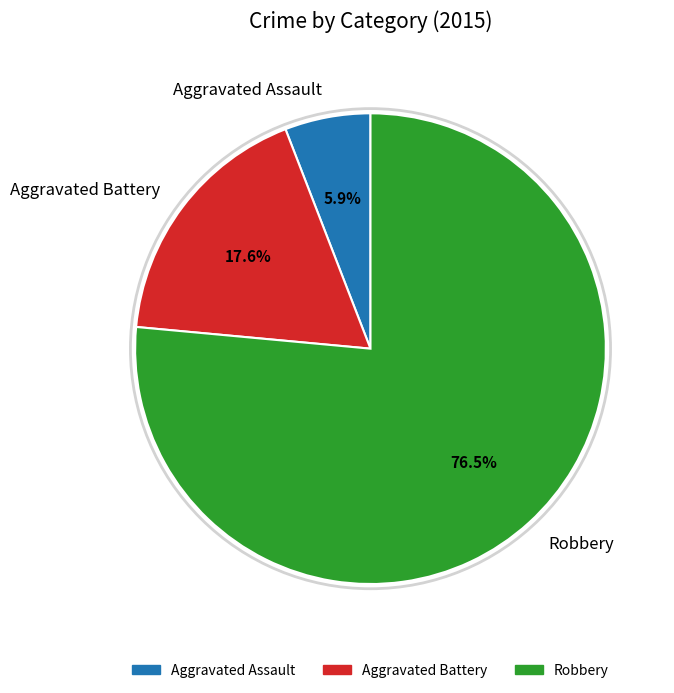

What portion of the pie excludes Aggravated Assault?

94.1%